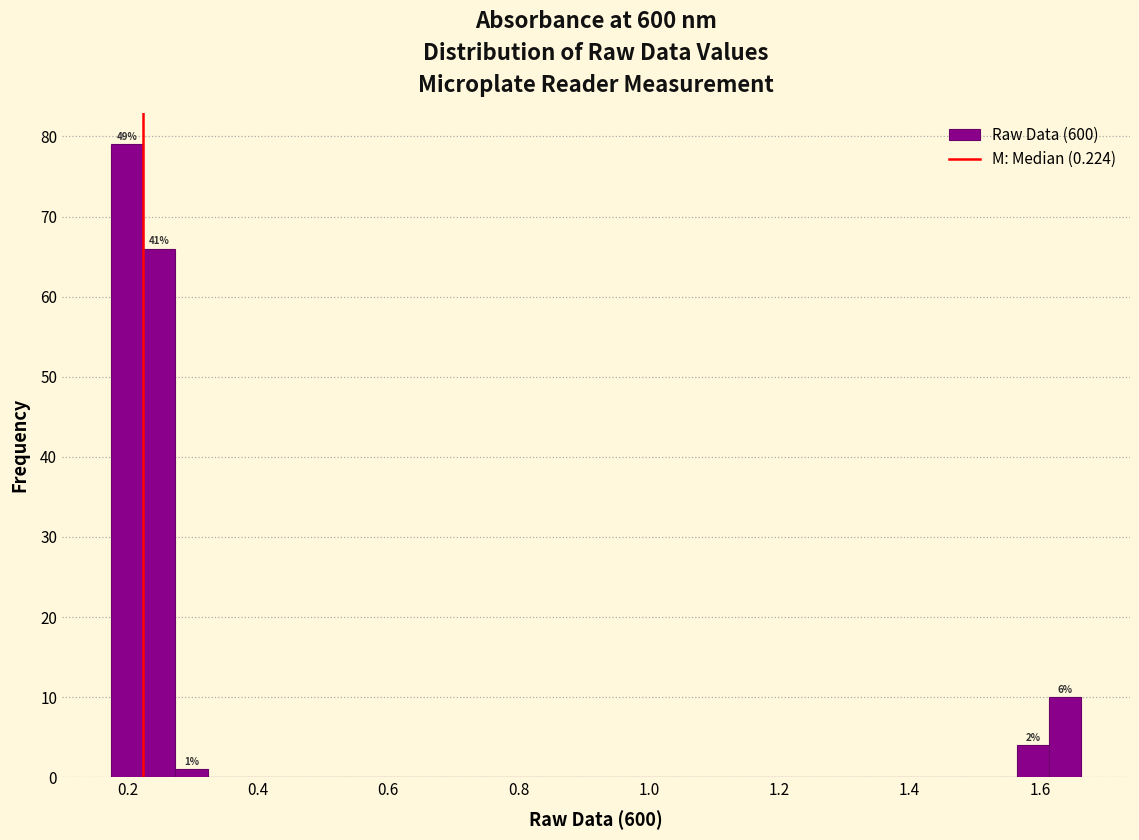

Read against the x-axis, roughly where is the centre of the tallest bar?

0.20